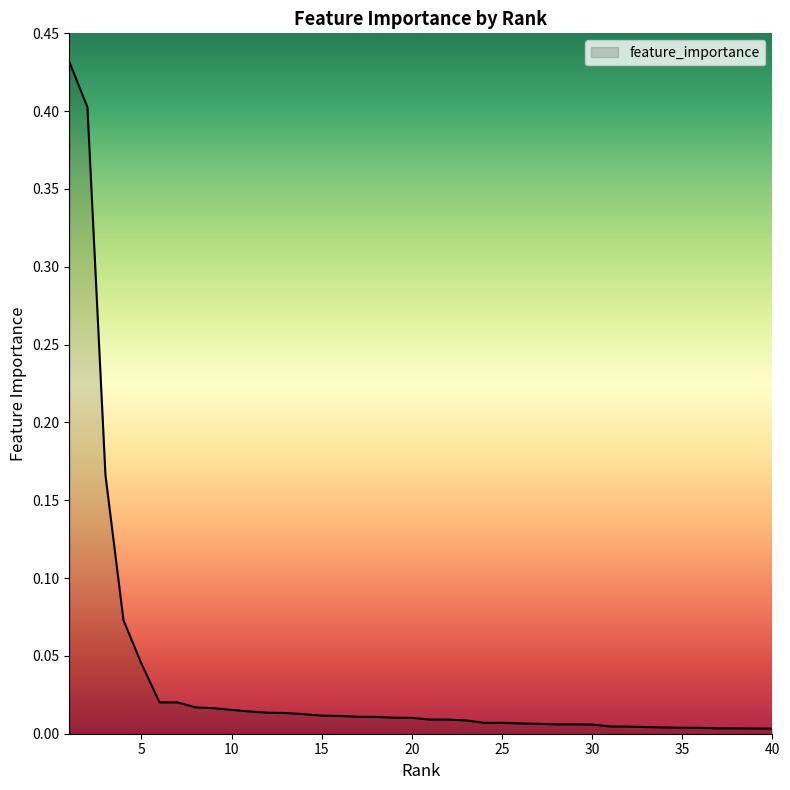

True or false: the data has more than 0 interior local peaks.

False